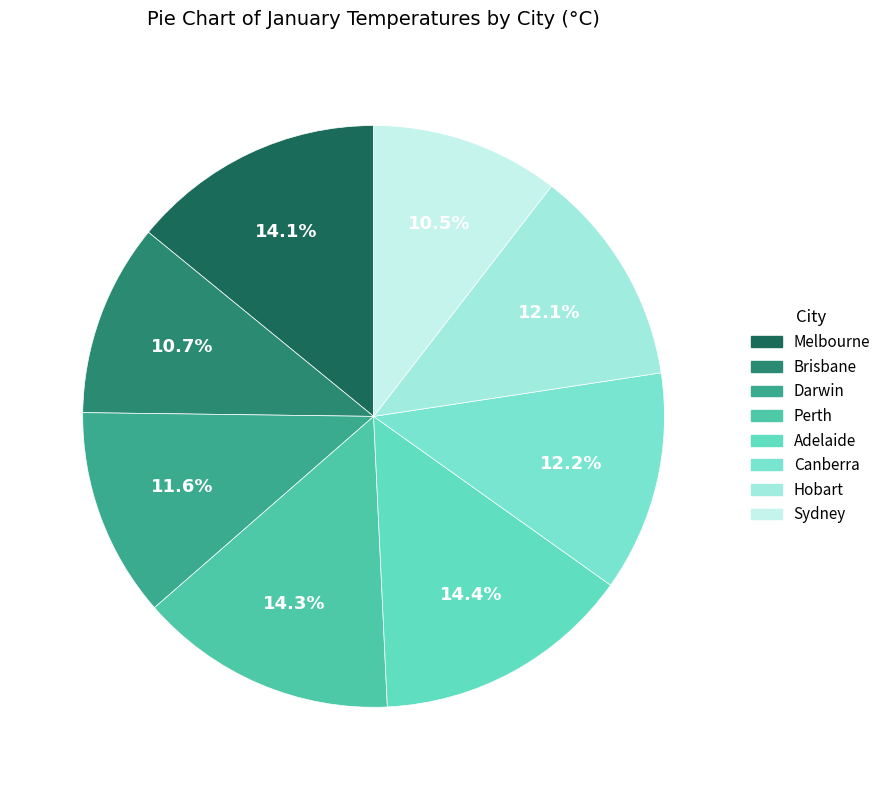

Does Canberra account for over 50% of the chart?

No